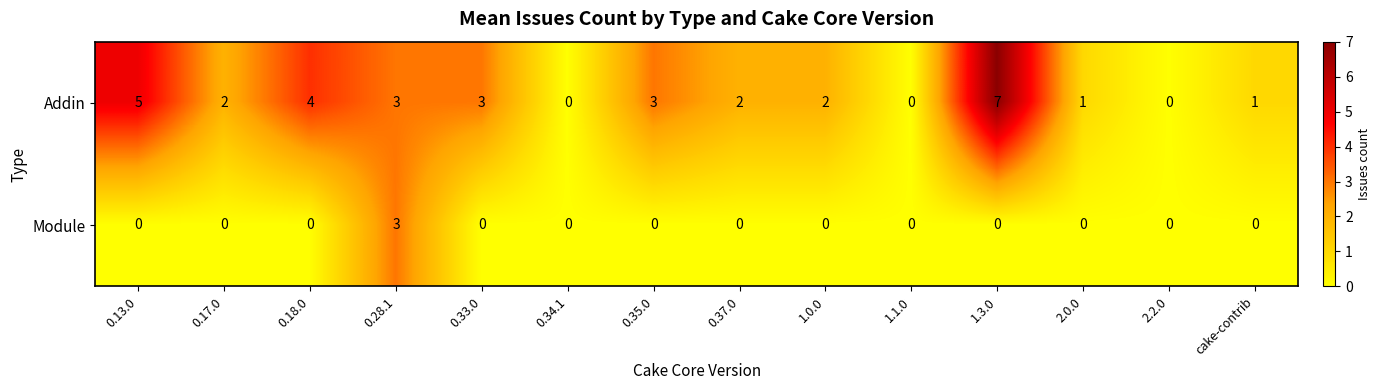

Reading left to right, transcribe all the data shown in this chart.

Addin: 0.13.0=5	0.17.0=2	0.18.0=4	0.28.1=3	0.33.0=3	0.34.1=0	0.35.0=3	0.37.0=2	1.0.0=2	1.1.0=0	1.3.0=7	2.0.0=1	2.2.0=0	cake-contrib=1
Module: 0.13.0=0	0.17.0=0	0.18.0=0	0.28.1=3	0.33.0=0	0.34.1=0	0.35.0=0	0.37.0=0	1.0.0=0	1.1.0=0	1.3.0=0	2.0.0=0	2.2.0=0	cake-contrib=0